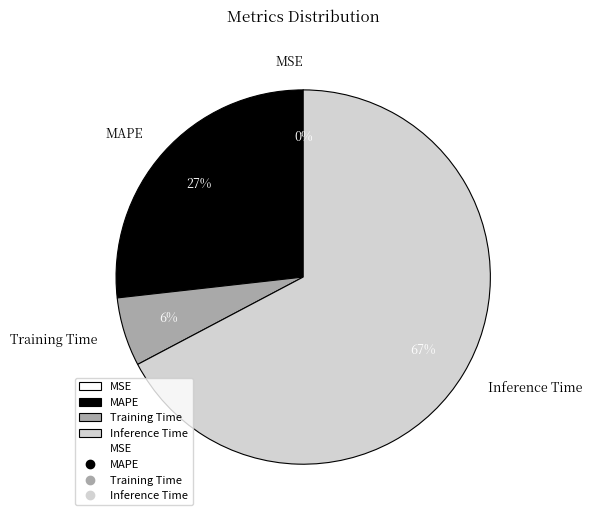

Is the sum of Inference Time and MAPE greater than half?

Yes